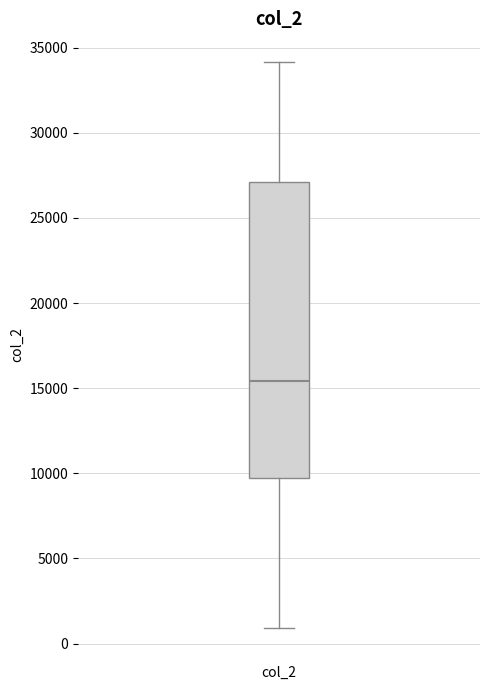

Where is the upper edge of the box for col_2 on the y-axis? The values are not printed on the chart, so give them approximately, as read against the axis.

27000